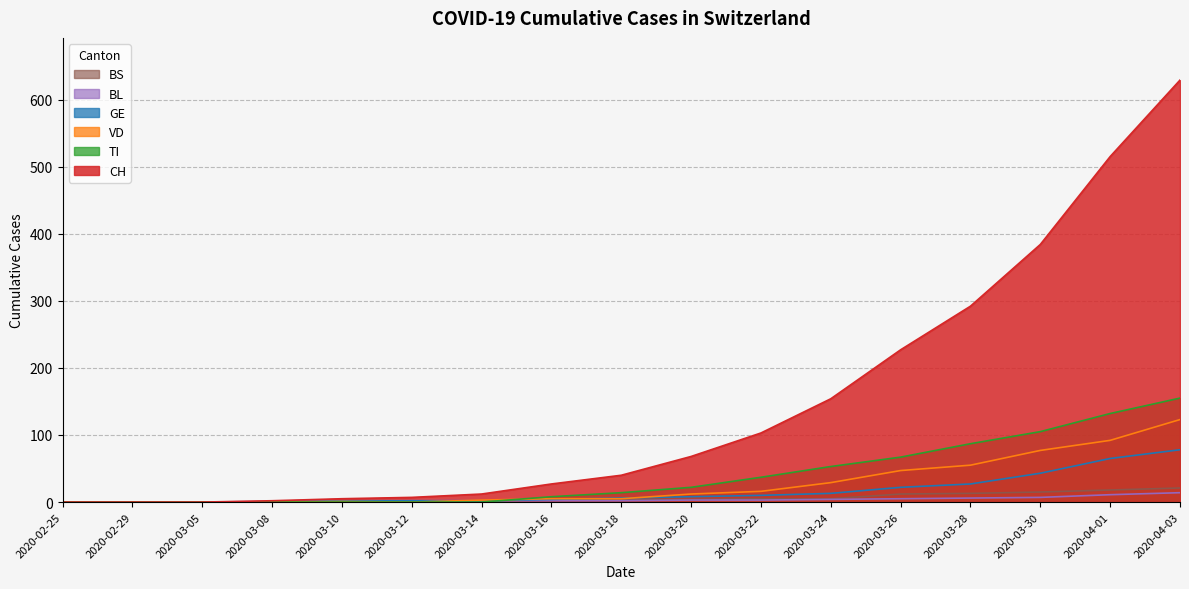

How many lines are shown in the chart?

6